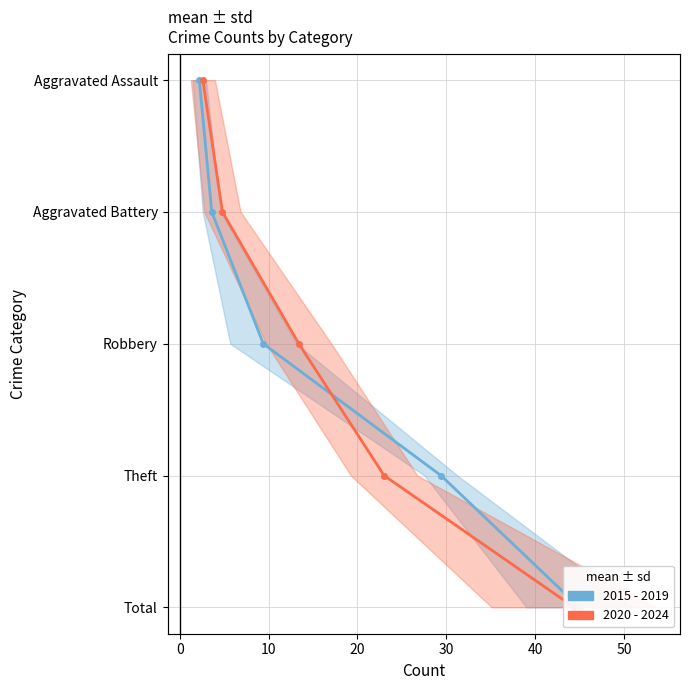

True or false: 2015 - 2019 and 2020 - 2024 intersect in this chart.

False